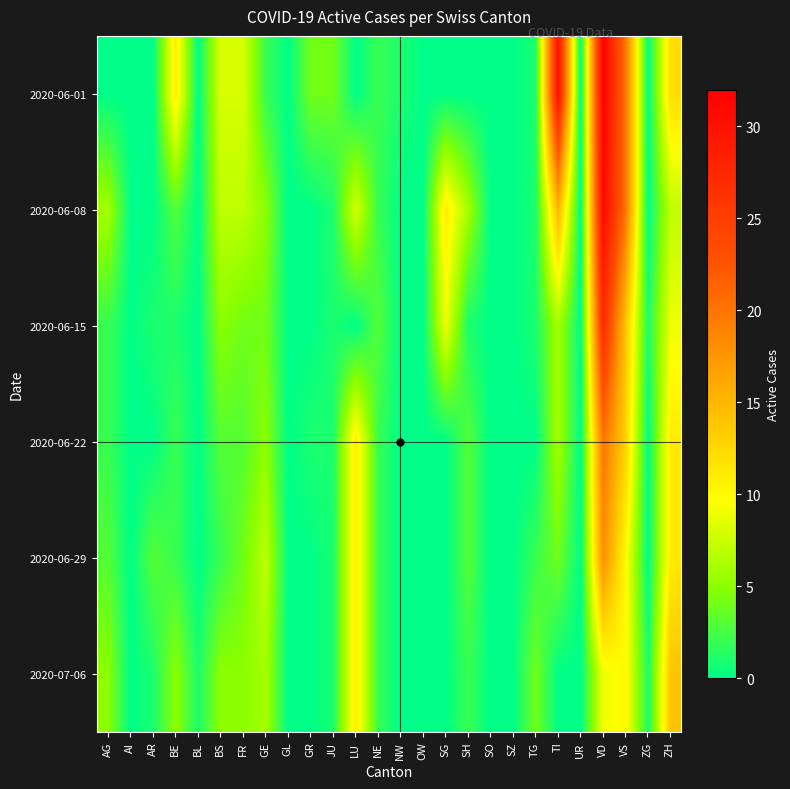

Which category has the highest value across all series?

VD